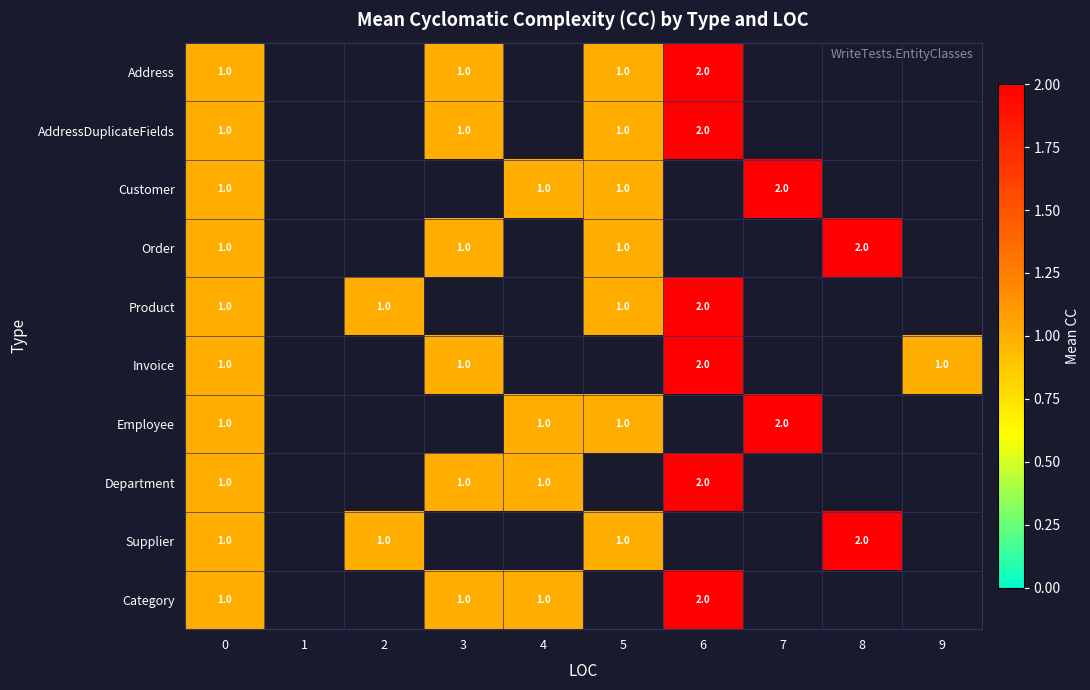

True or false: Order has a value of 1 at 8.

False